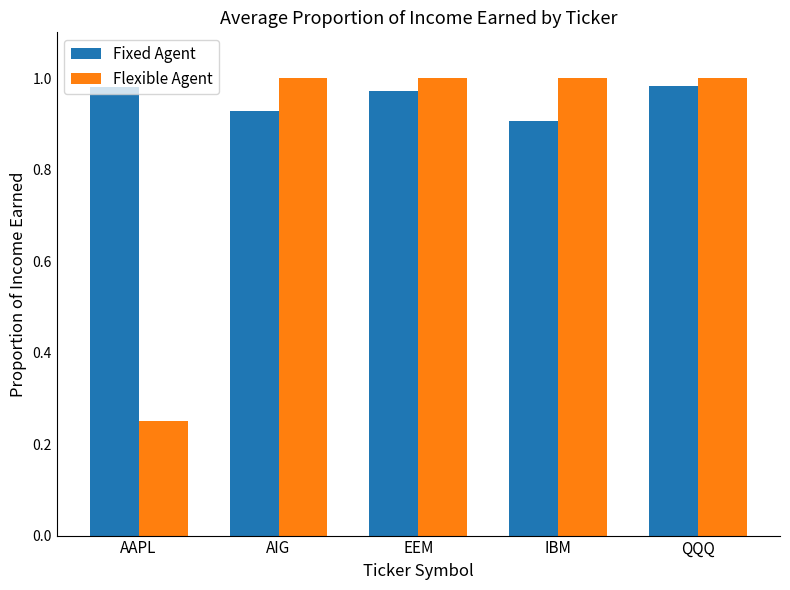

At which label is Flexible Agent closest to 0?

AAPL